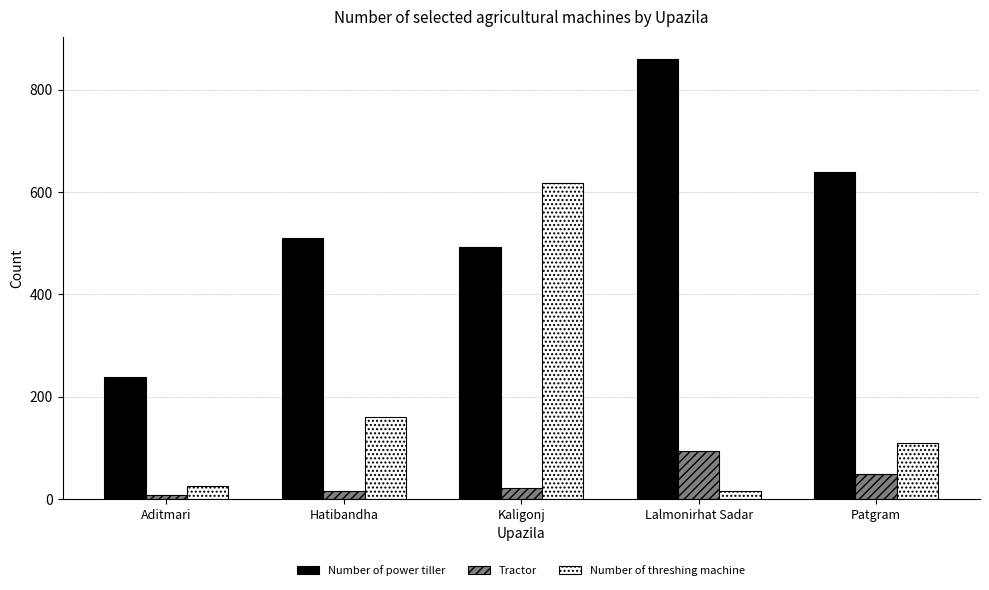

List the series in order of their peak value, highest first.

Number of power tiller, Number of threshing machine, Tractor